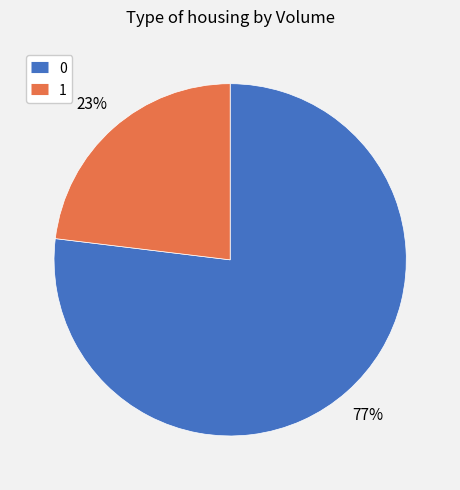

The 0 slice represents 77% of the pie. True or false?

True